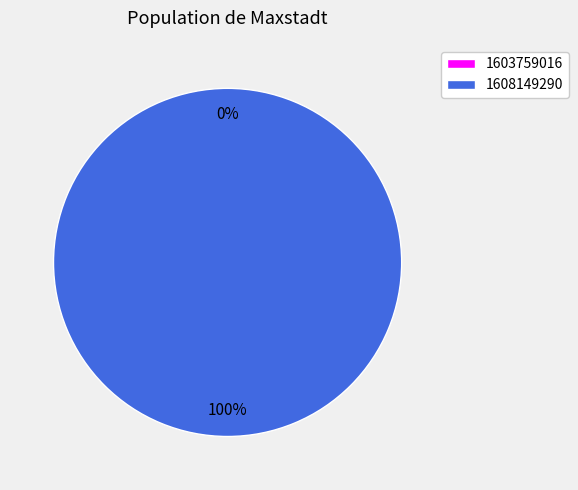

Which slice is the largest?

1608149290